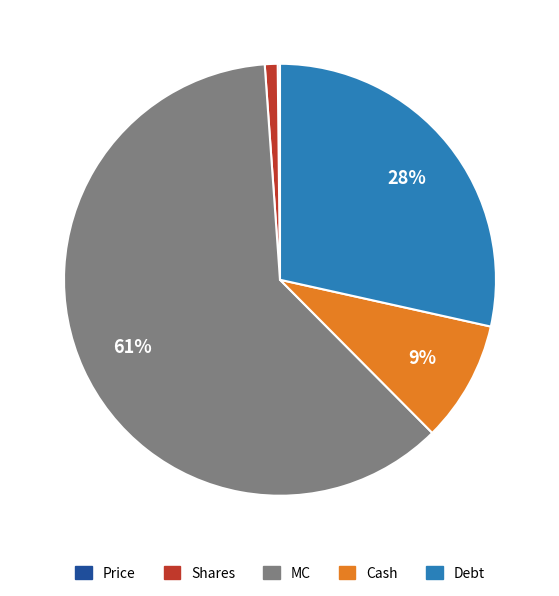

To the nearest percent, what portion does Shares represent?

1%